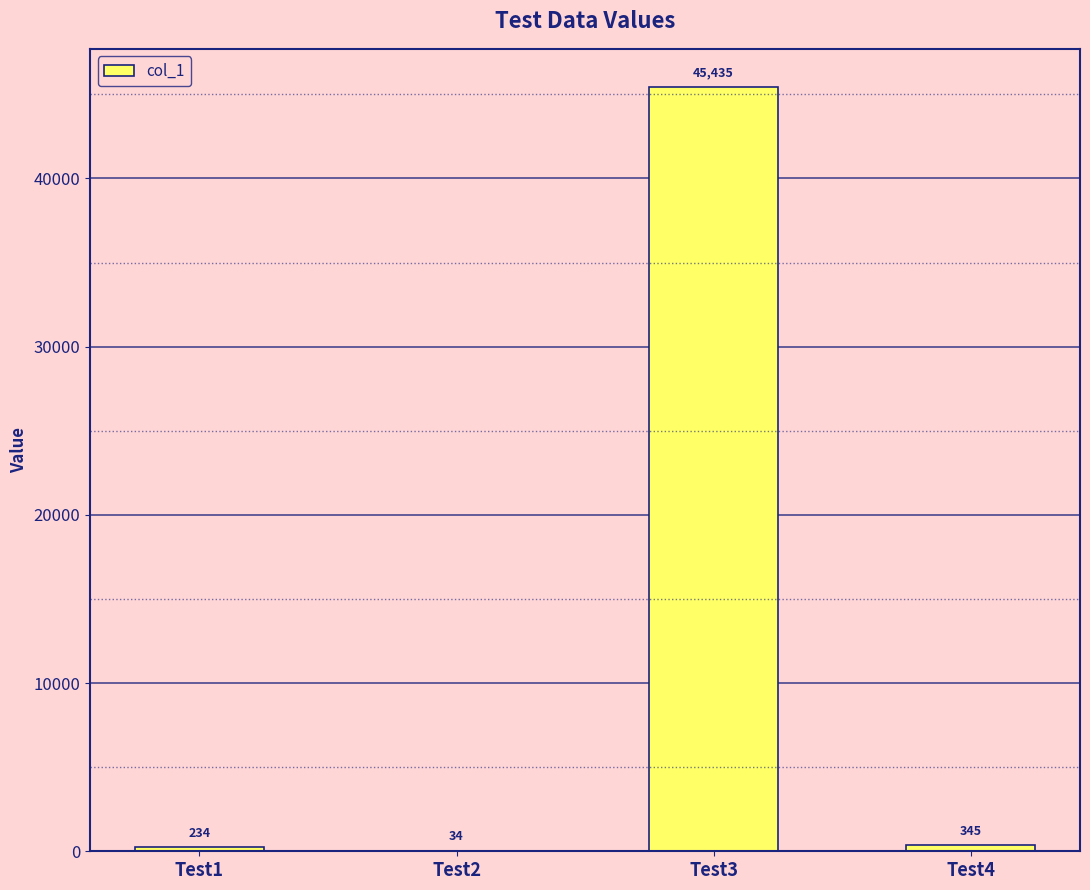

What is the sum of the values at Test4 and Test1?

579